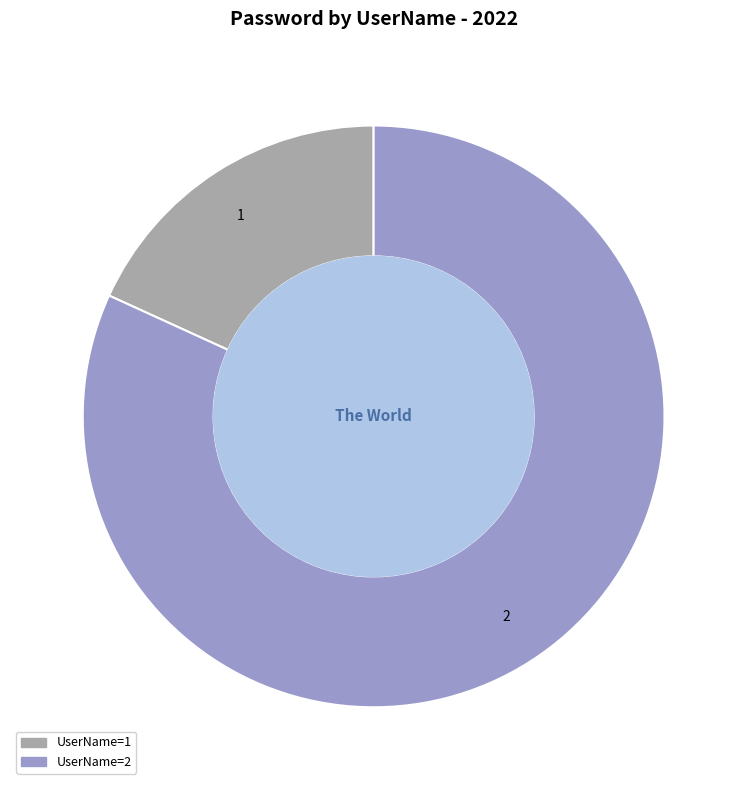

Is there a majority slice in this chart?

Yes